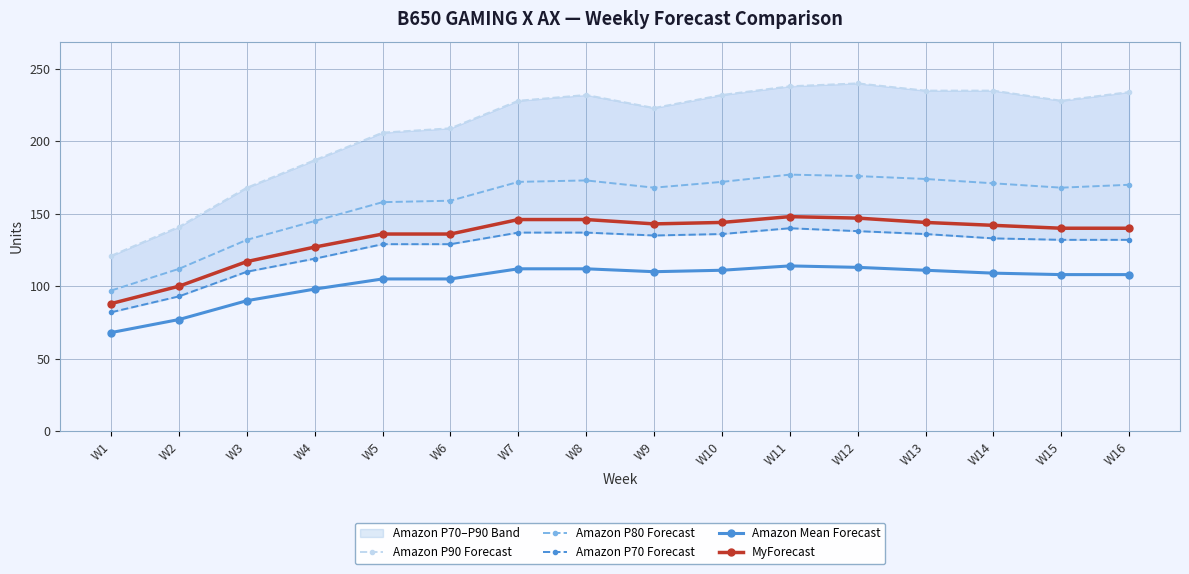

In Amazon P90 Forecast, how many points are higher than both neighbors (excluding endpoints)?

2